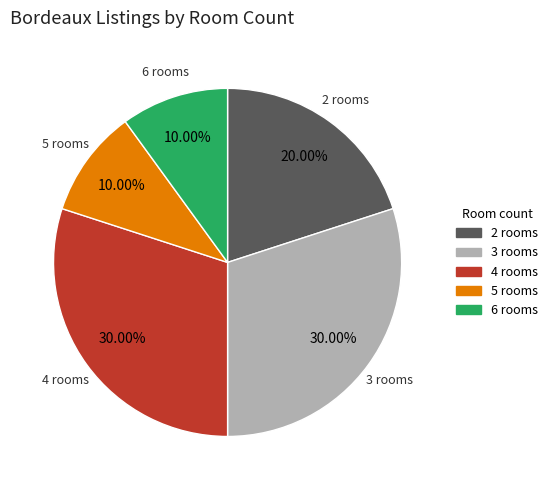

Approximately how many times larger is the value at 5 rooms compared to 3 rooms?

0.3